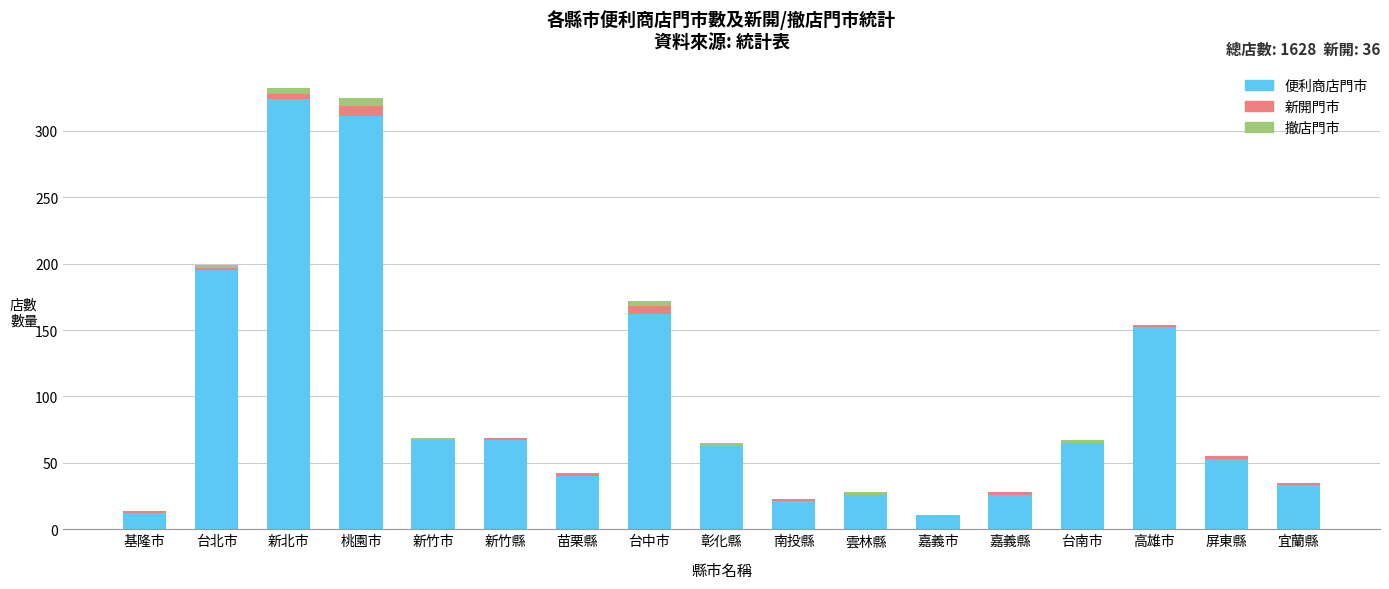

What are all the series names shown in the legend?

便利商店門市, 新開門市, 撤店門市